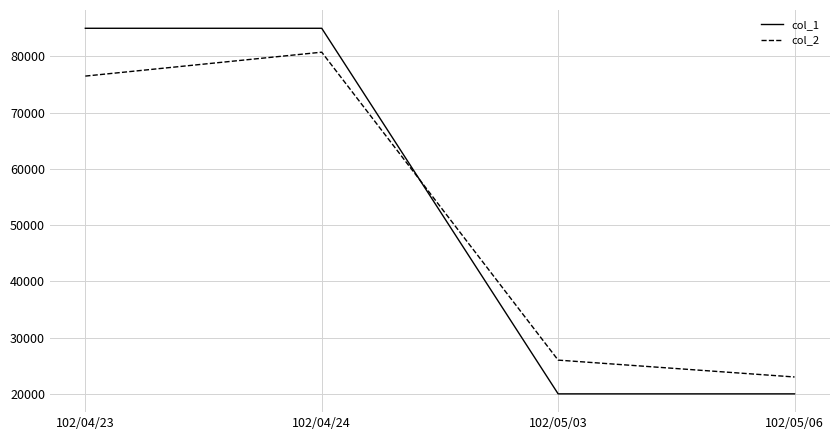

Is the value of col_2 at 102/05/03 greater than the value of col_1 at 102/04/24?

No